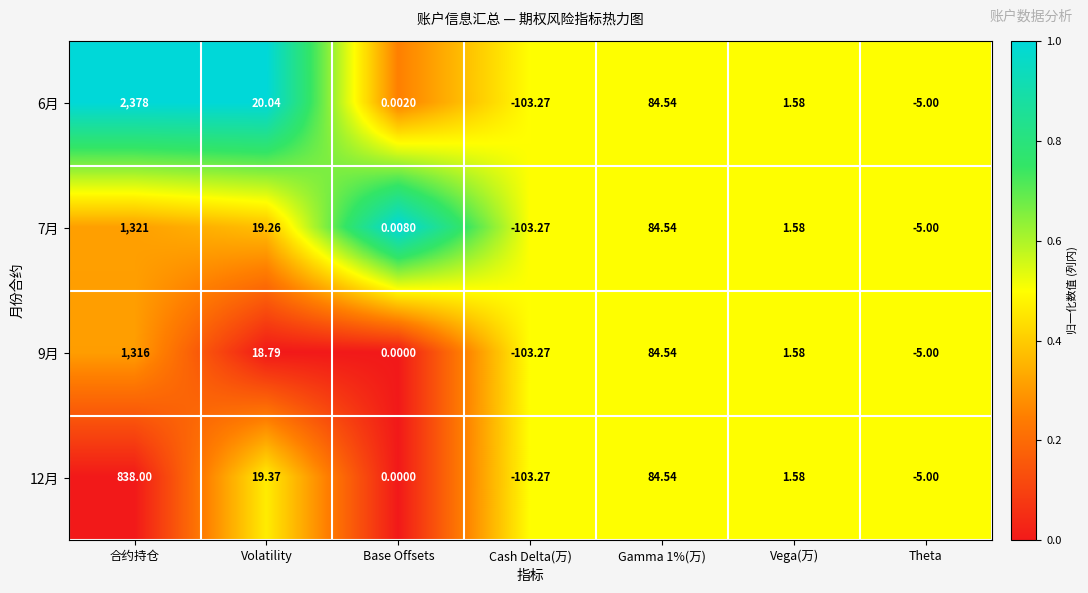

At which label does 9月 first exceed 1?

合约持仓